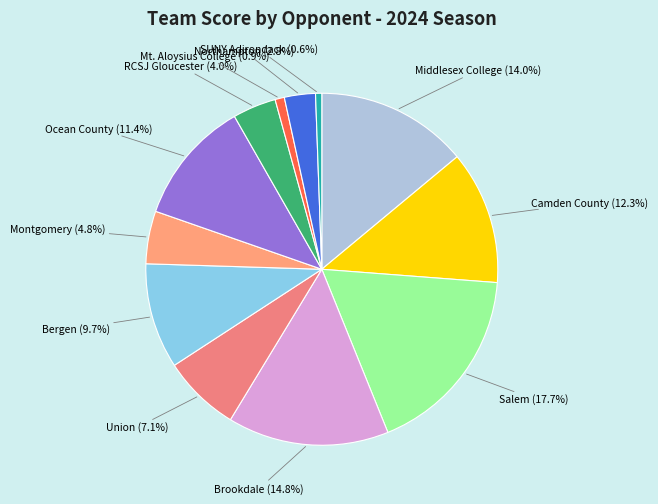

Which has a higher value, Bergen or Mt. Aloysius College?

Bergen